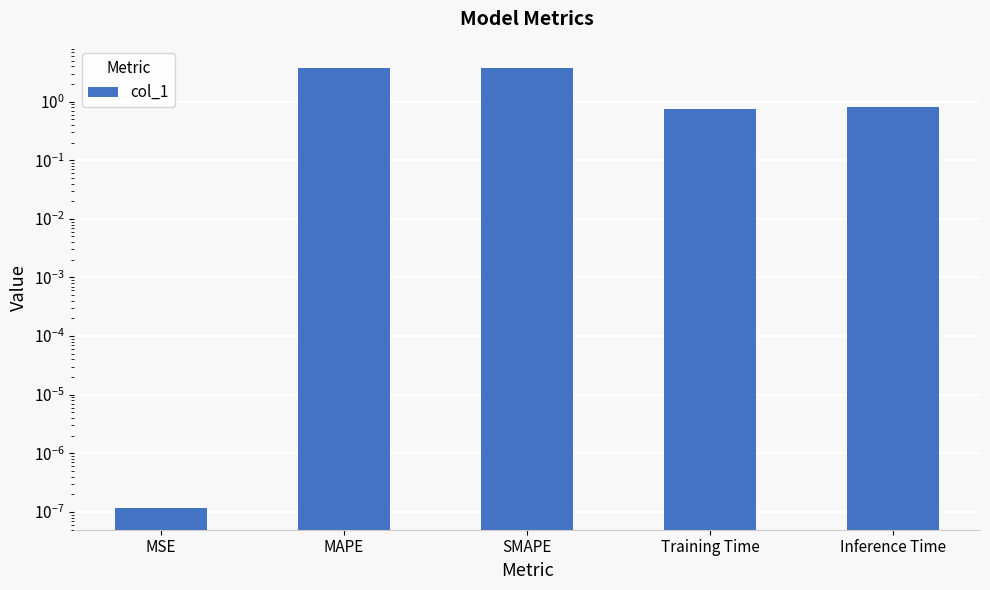

What is the average value?

1.8